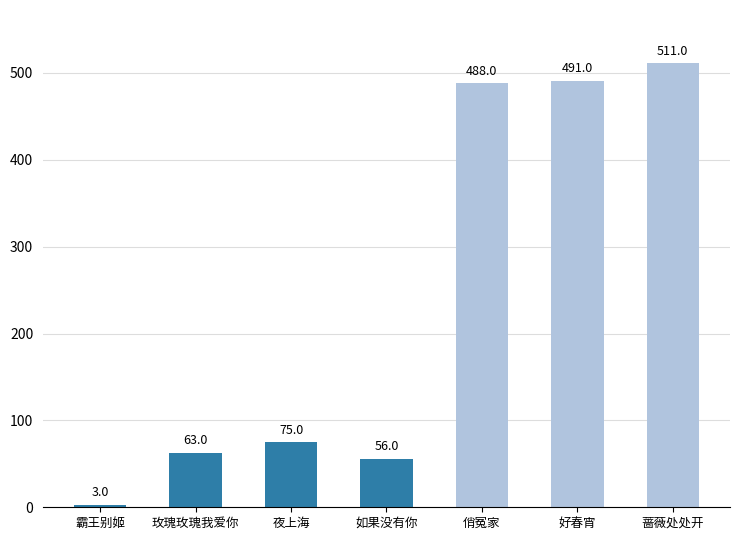

List the labels in order of value, smallest first.

霸王别姬, 如果没有你, 玫瑰玫瑰我爱你, 夜上海, 俏冤家, 好春宵, 蔷薇处处开